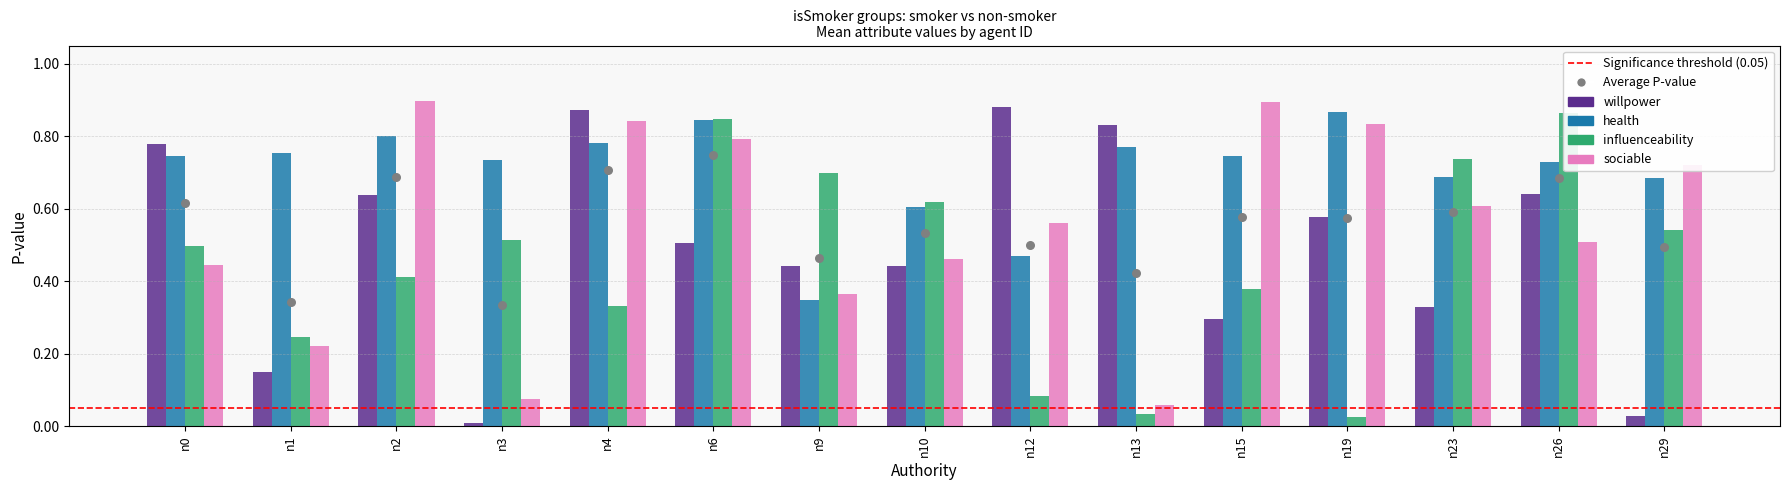

At which category is the sum across all series the highest?

n6